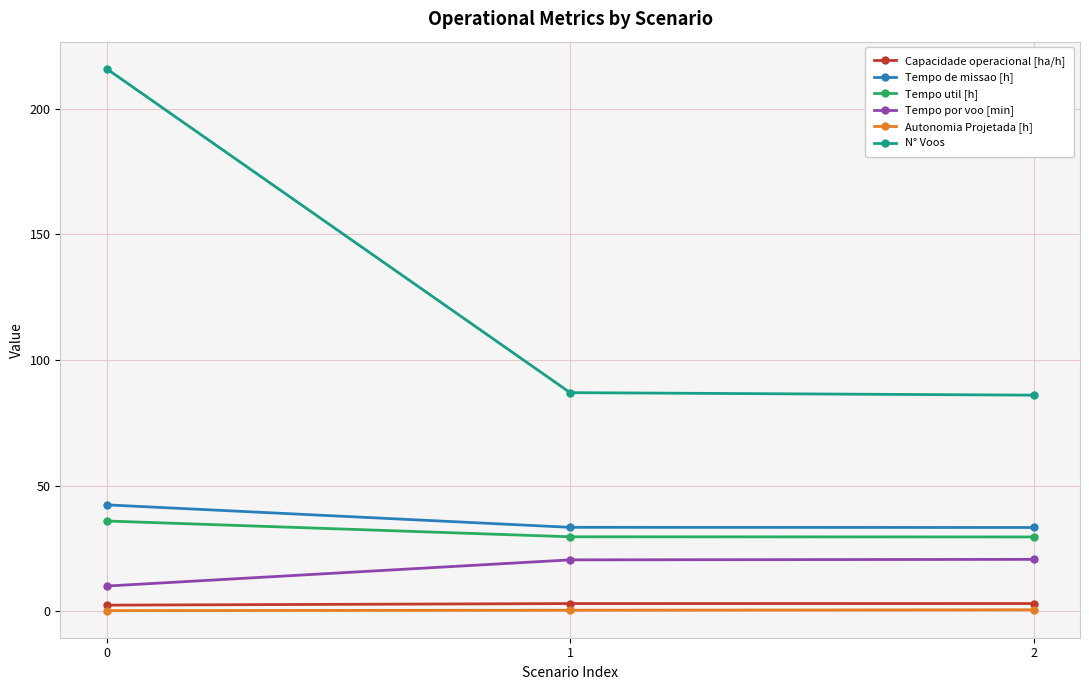

Which series changed the most between 0 and 1?

N° Voos